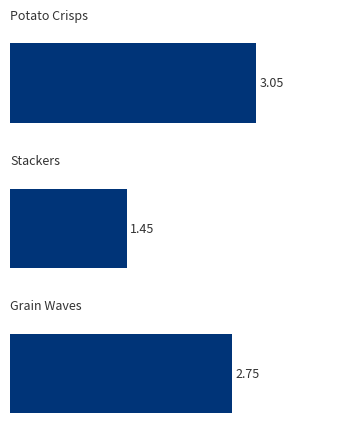

What is the average value?

2.4